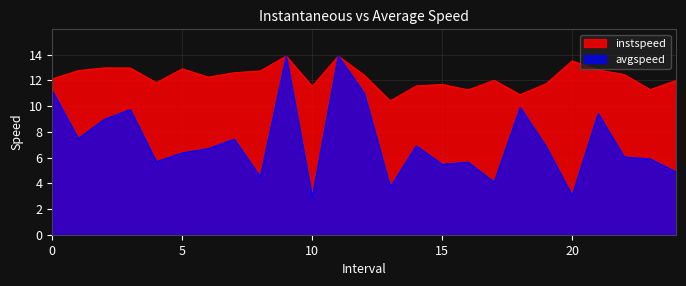

True or false: instspeed and avgspeed intersect in this chart.

False